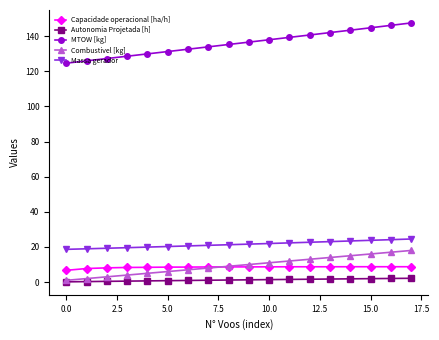

At how many categories does at least one series exceed 83?

18